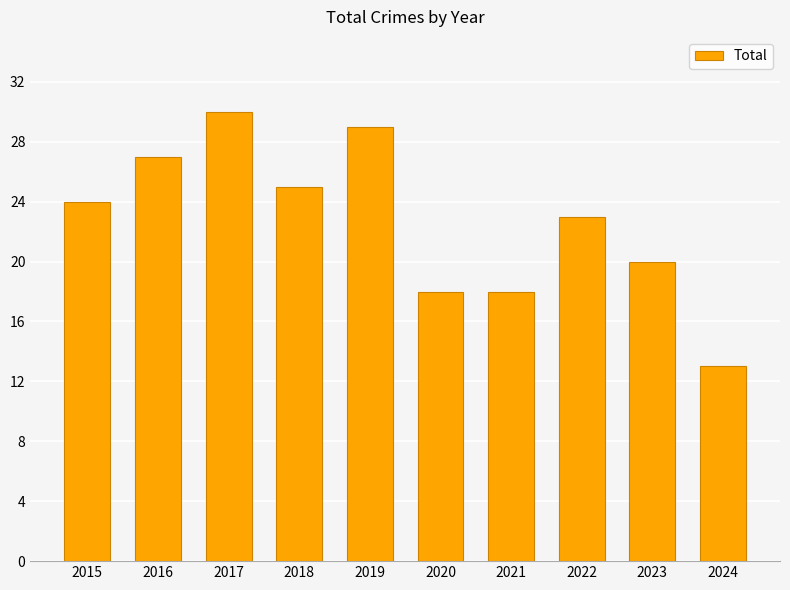

The value at 2020 is 7. True or false?

False